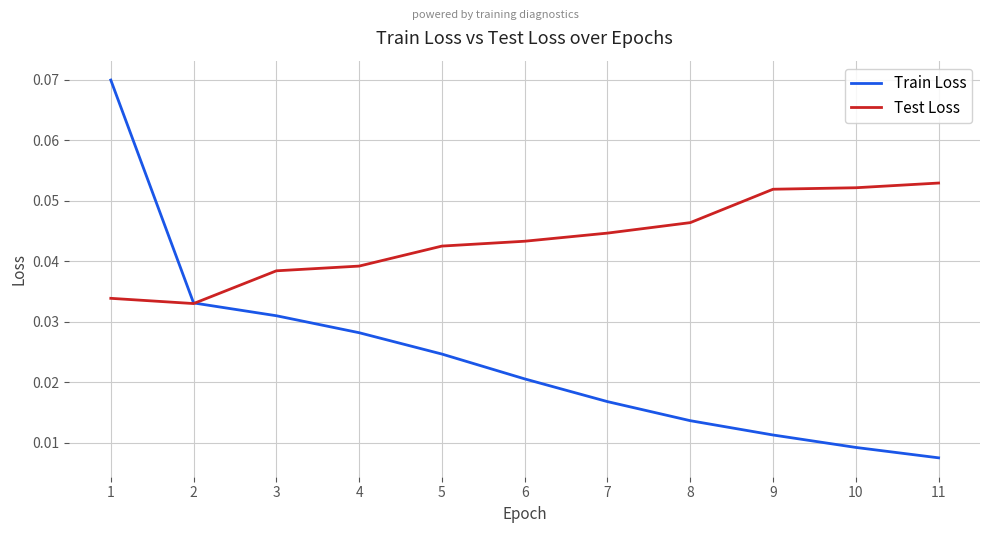

Is it true that Test Loss equals 0.0 at 11?

False